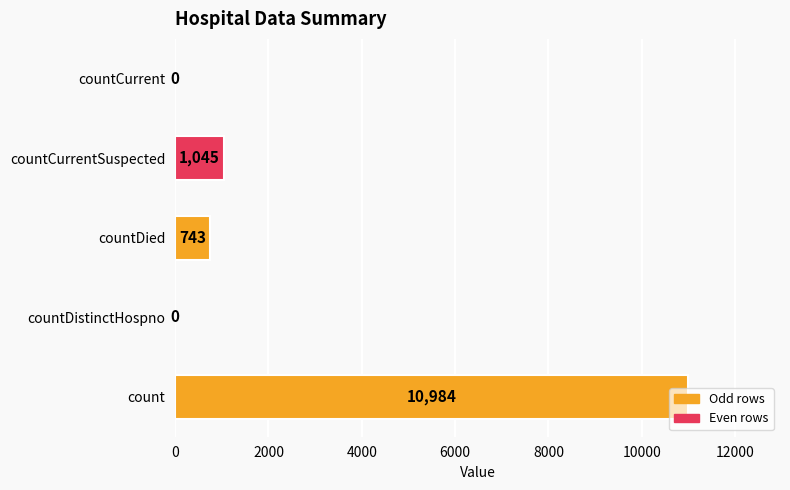

The chart shows a value of 0 at countDistinctHospno. True or false?

True